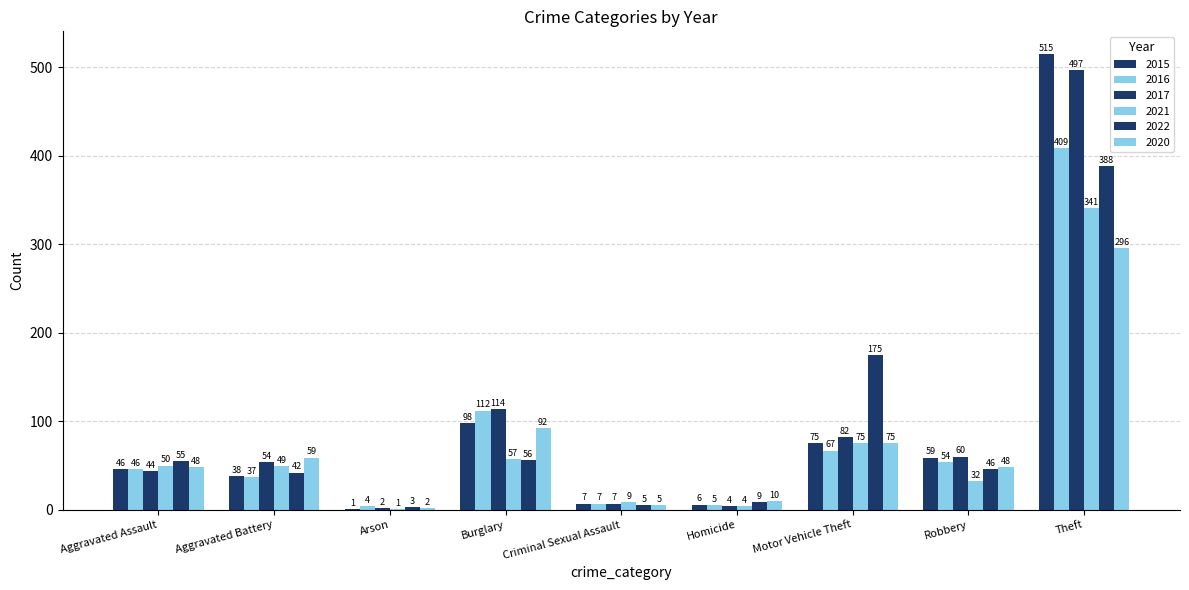

How many distinct data groups are displayed?

6